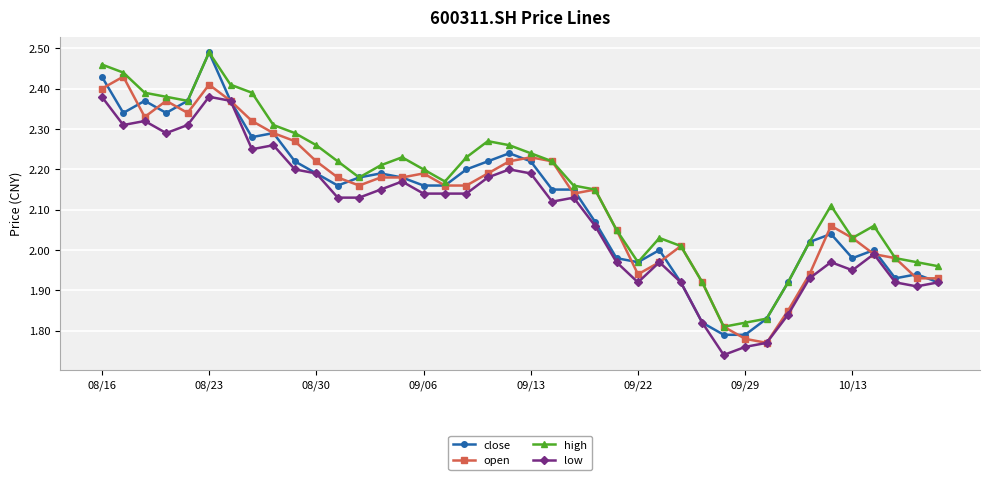

True or false: close has more than 0 interior local peaks.

True